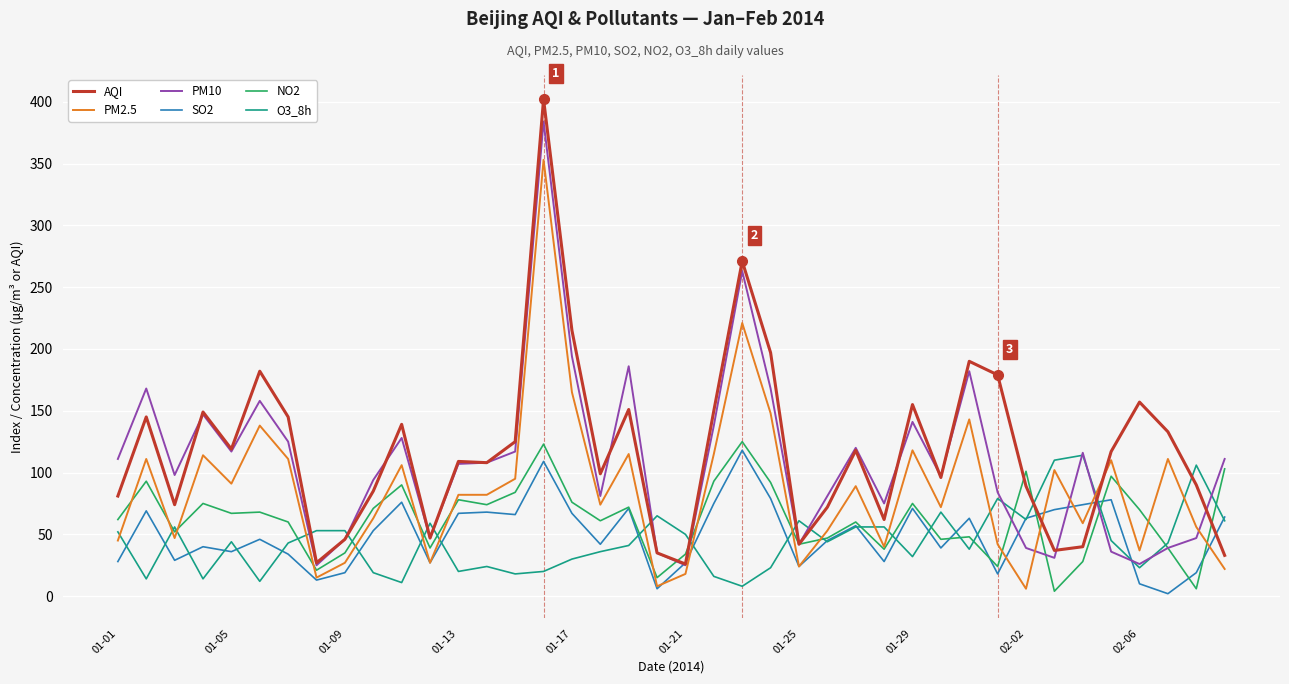

True or false: NO2 has more than 2 interior local peaks.

True